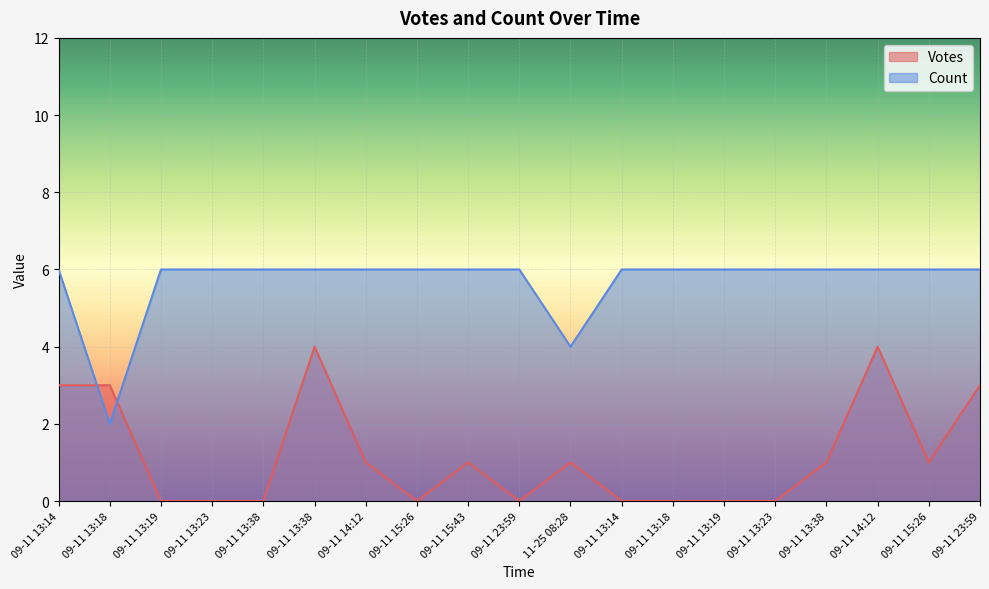

What is the label of the 14th point from the right?

09-11 13:38